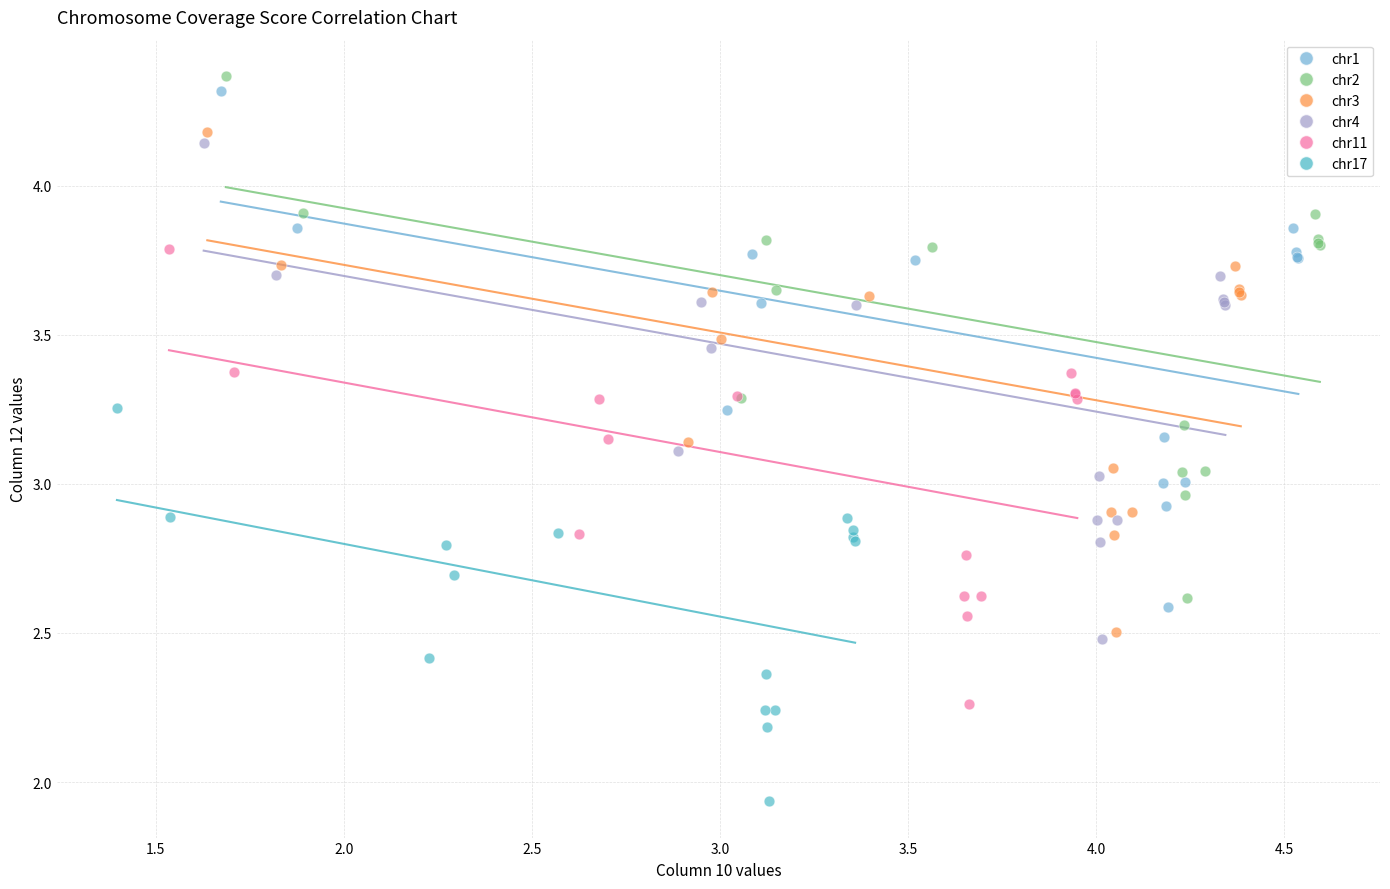

Which series has the widest spread of Y values?

chr2